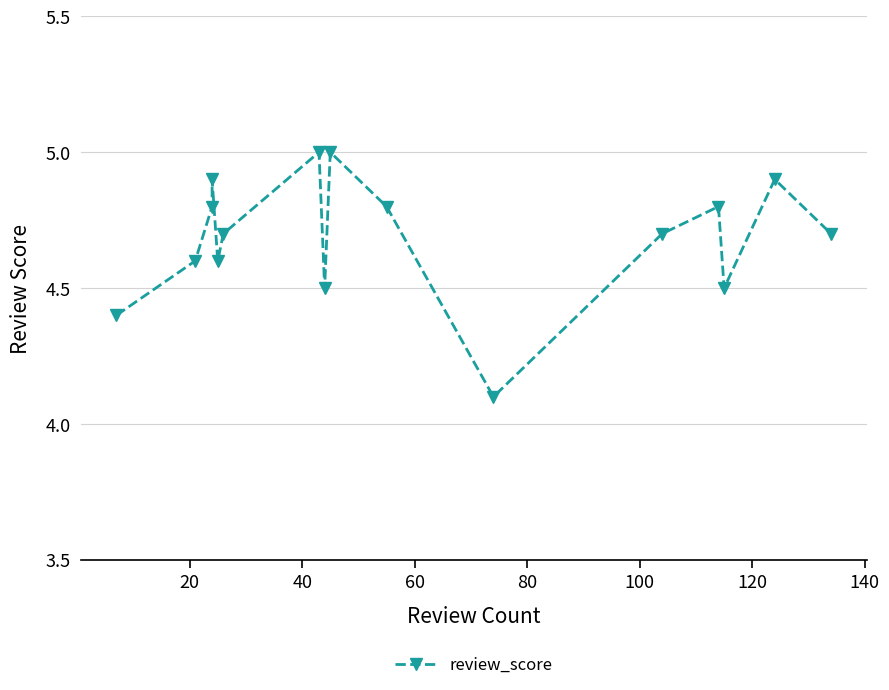

What is the average value?

4.7